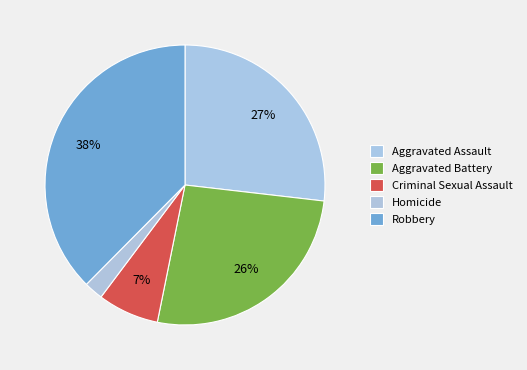

Is there any slice that represents more than half of the pie?

No